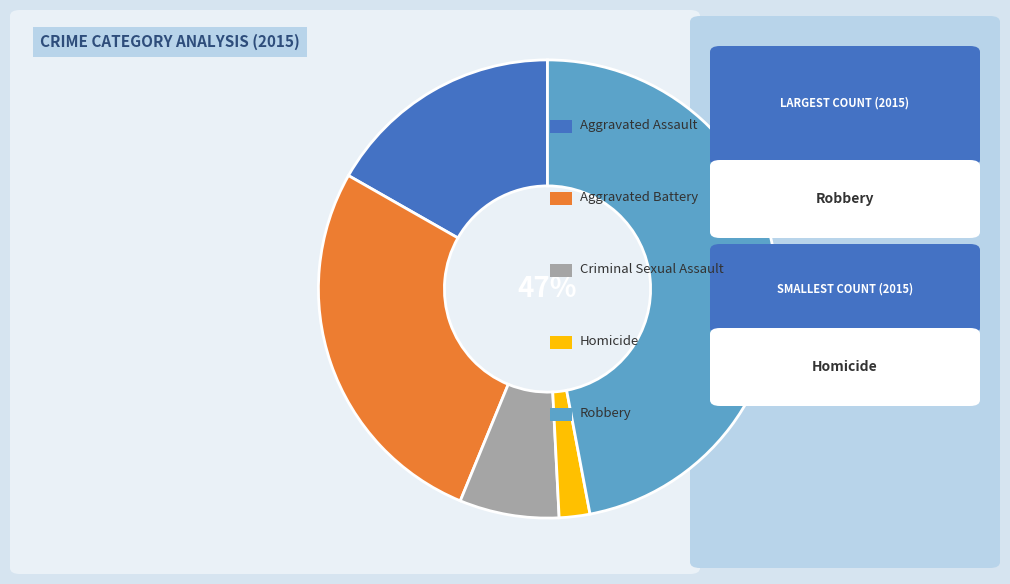

How many slices are in this pie chart?

5